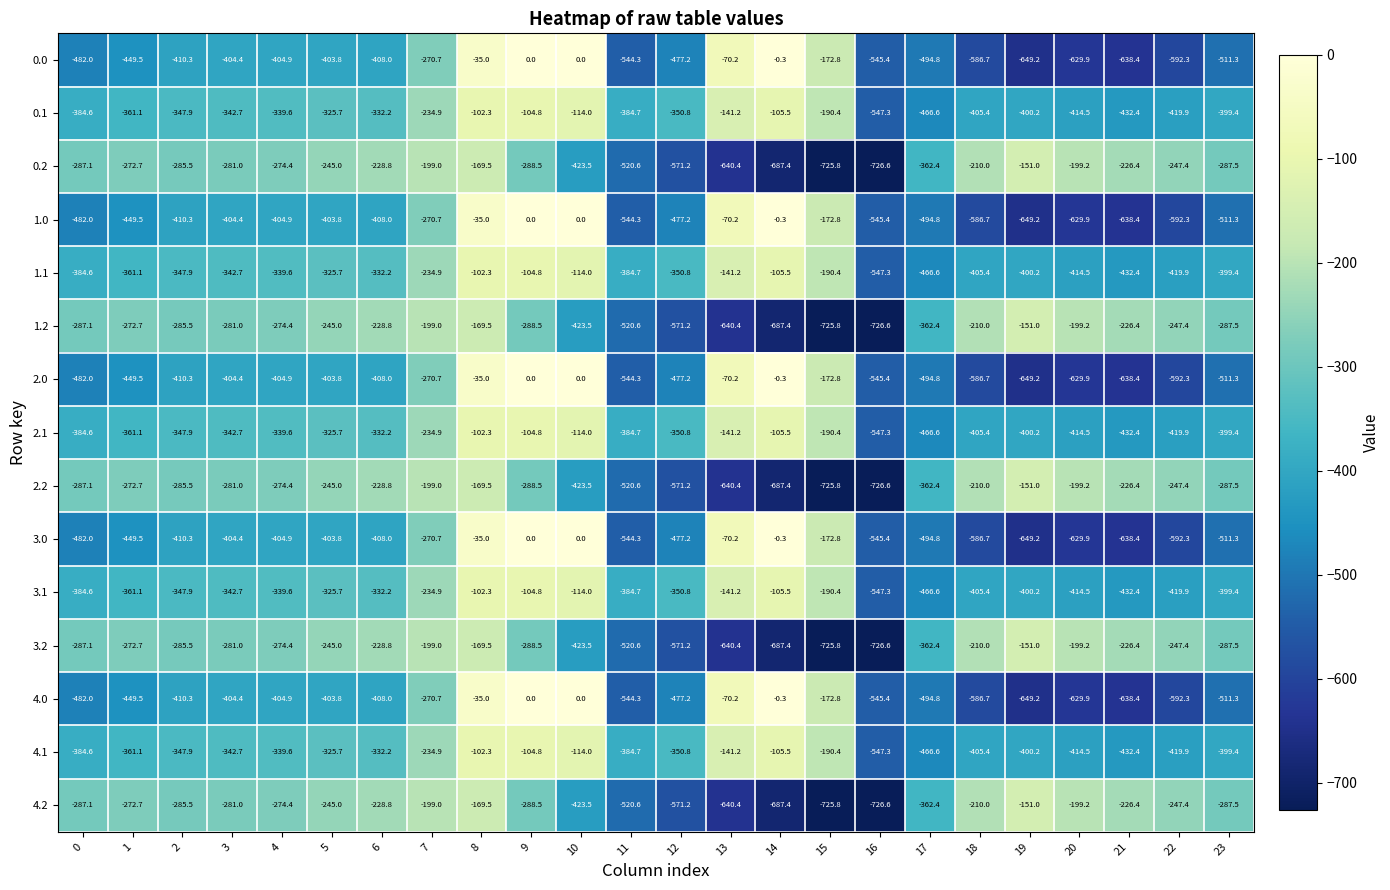

How many data points in 1.1 are less than -347?

13